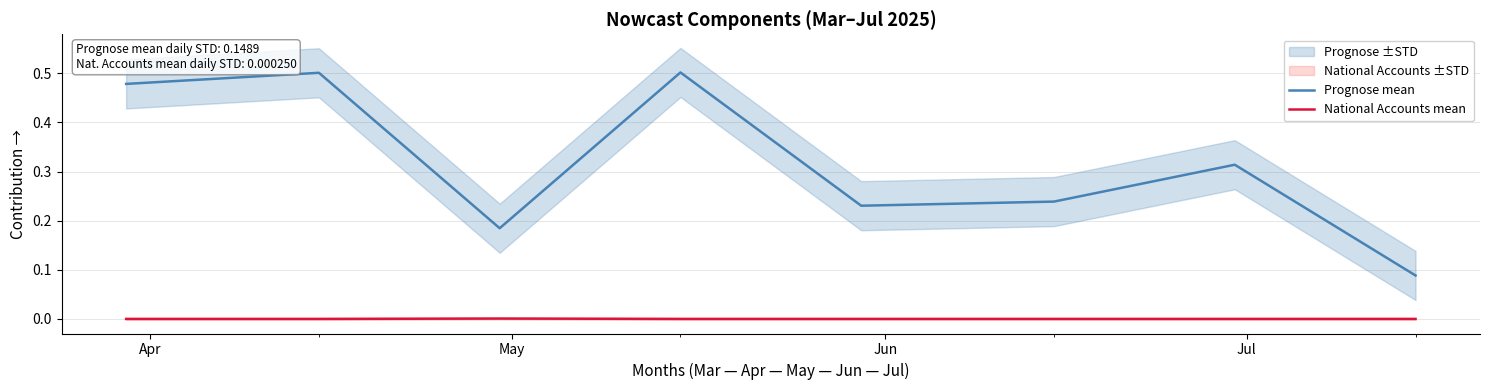

True or false: National Accounts mean and Prognose mean cross at least once.

False